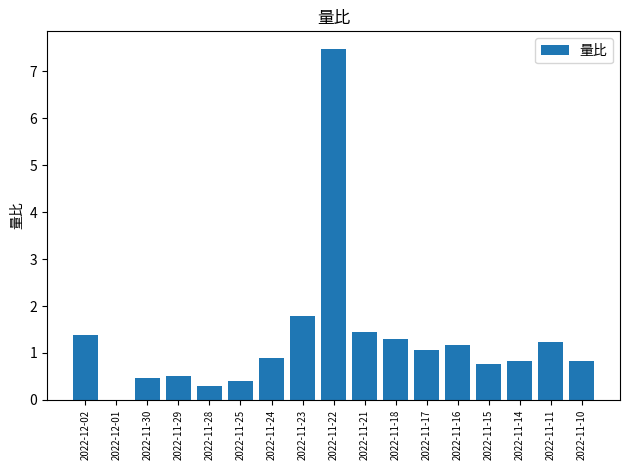

Between 2022-11-24 and 2022-12-01, which is larger?

2022-11-24